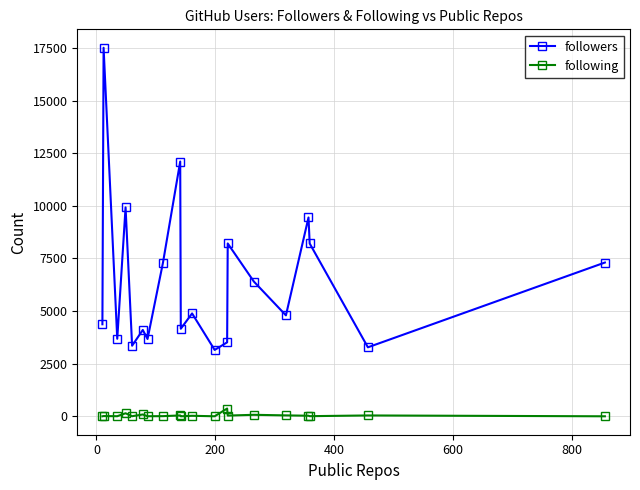

Which series has the largest range (max minus min)?

followers